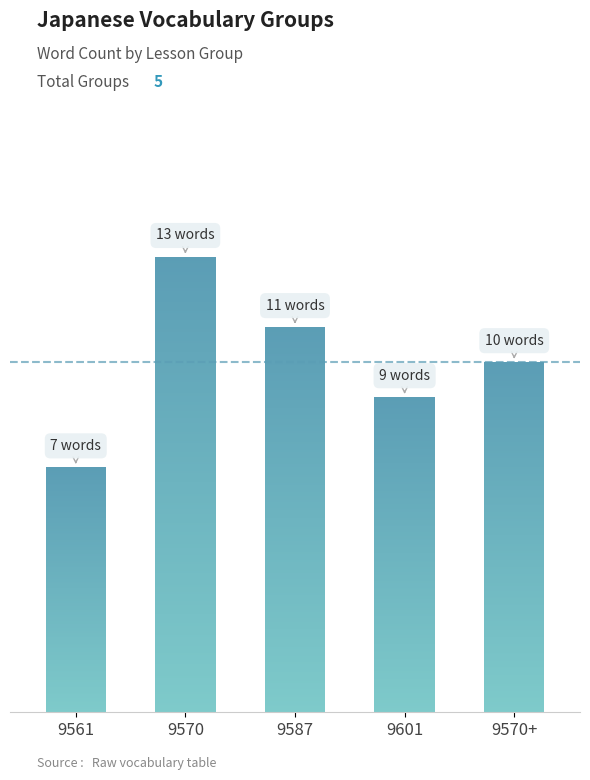

Rank the categories by value from highest to lowest.

9570, 9587, 9570+, 9601, 9561